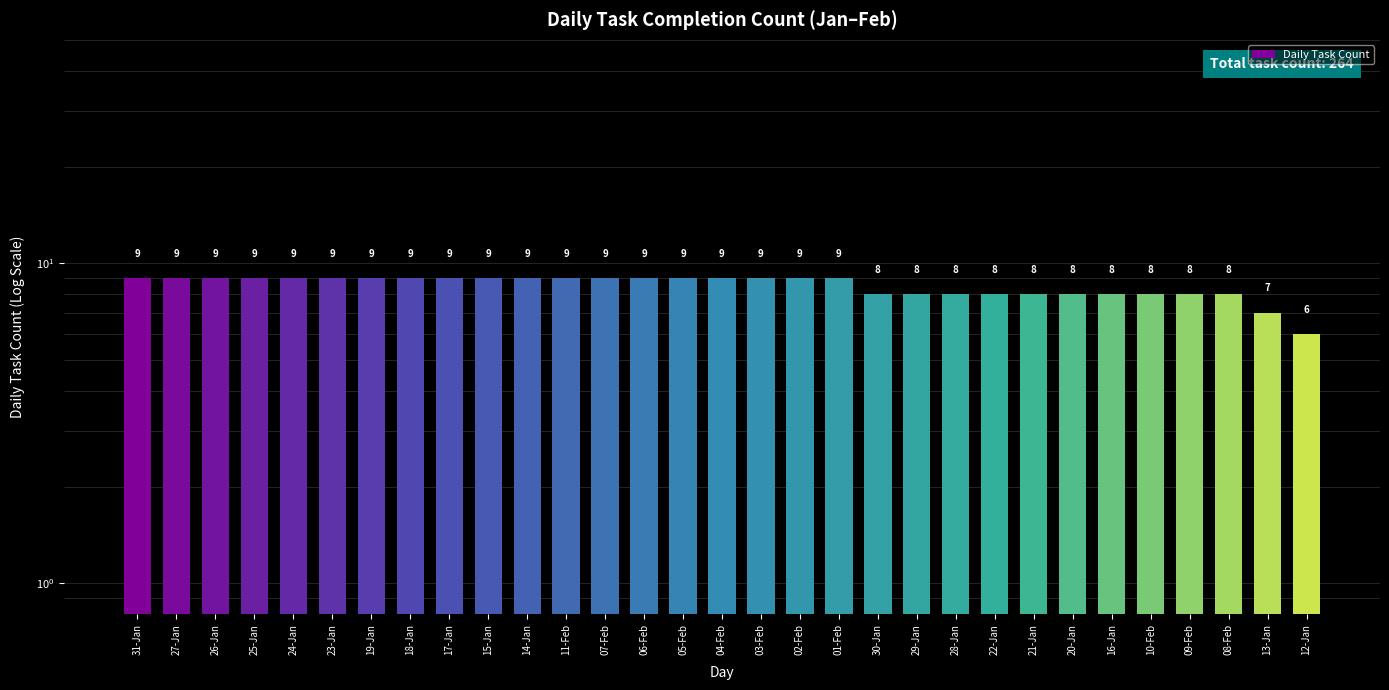

What is the difference between the values at 10-Feb and 03-Feb?

1